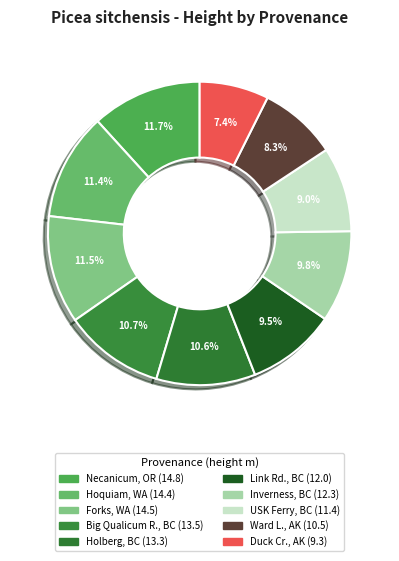

Count the number of slices in the pie.

10